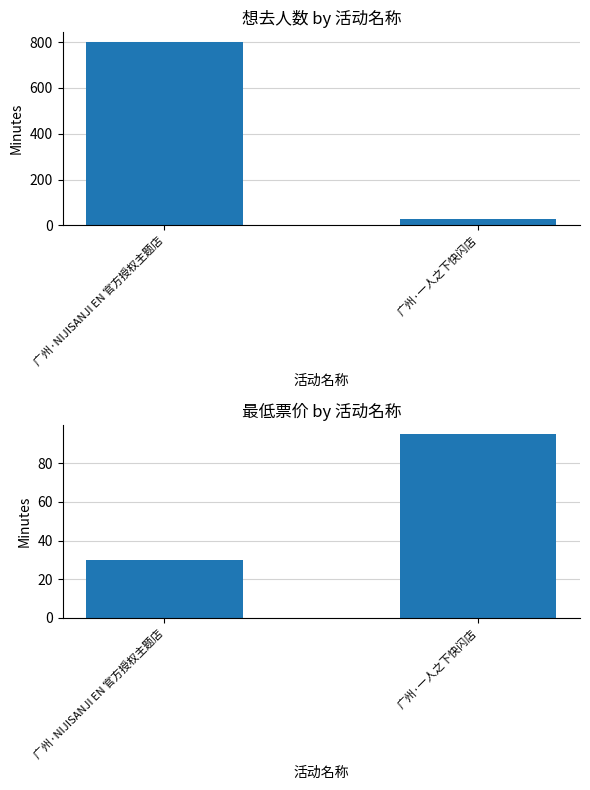

At which category is the sum across all series the highest?

广州·NIJISANJI EN 官方授权主题店